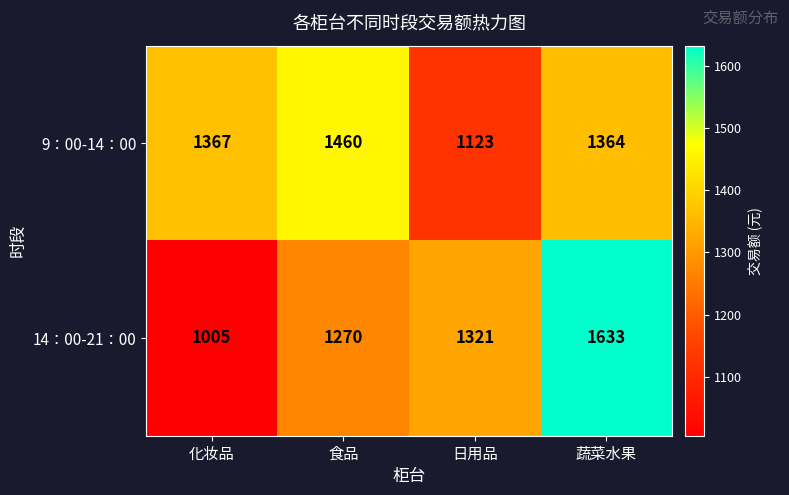

What is the sum of the 14：00-21：00 values at 食品 and 日用品?

2591